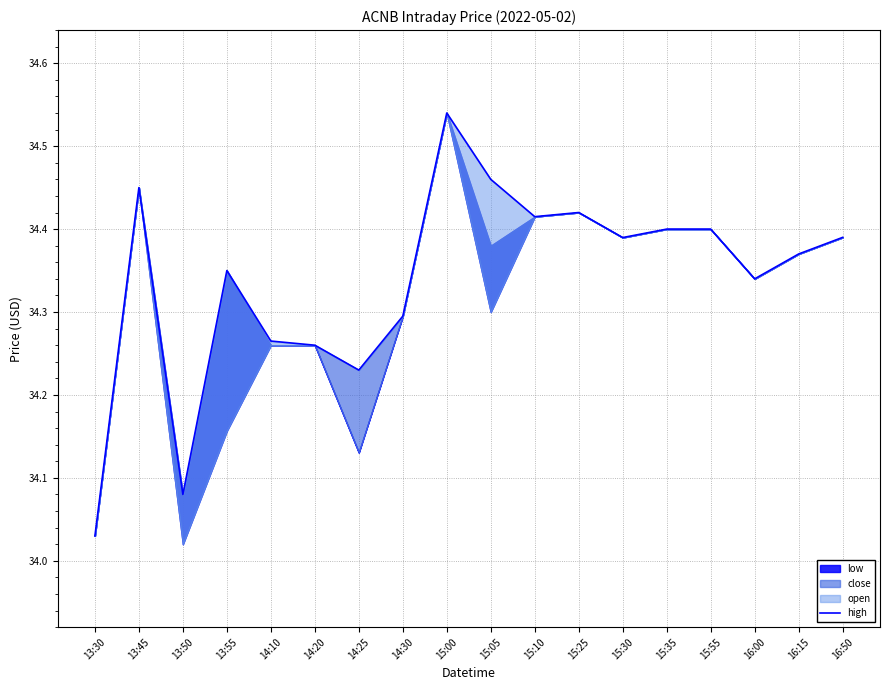

What is the smallest value displayed?

34.0